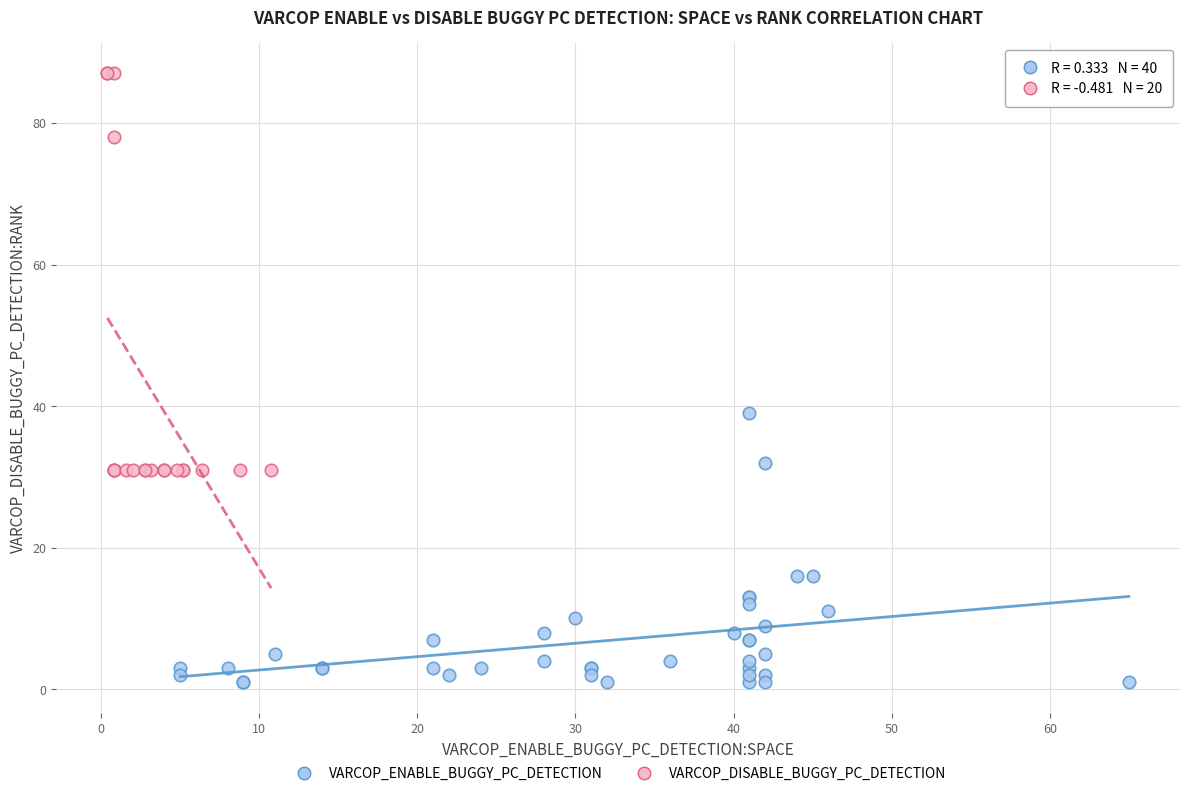

Which series has the largest Y range (max minus min)?

VARCOP_DISABLE_BUGGY_PC_DETECTION